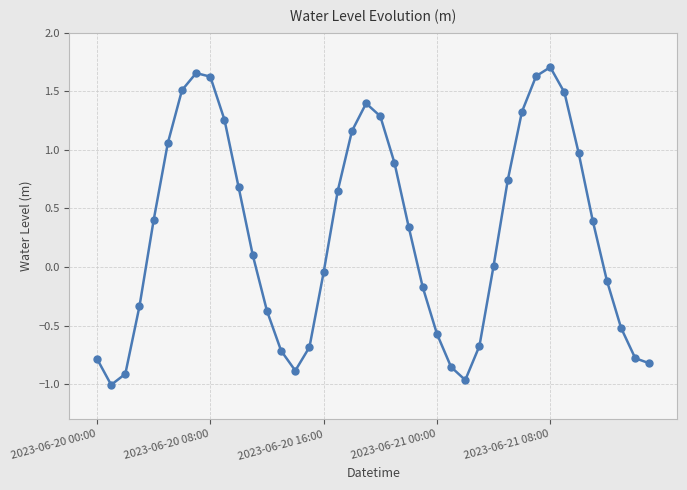

True or false: the data has more than 0 interior local peaks.

True